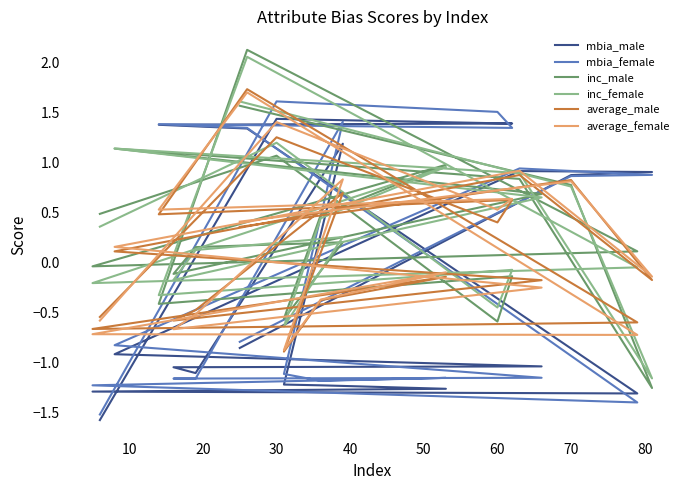

How many intersections are there between inc_male and average_male?

6